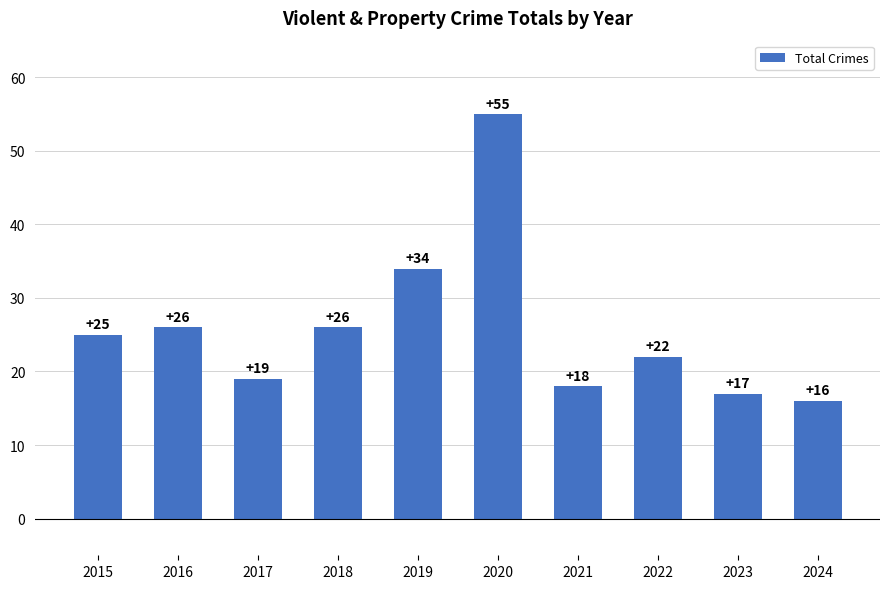

True or false: the data shows 19 at 2017.

True